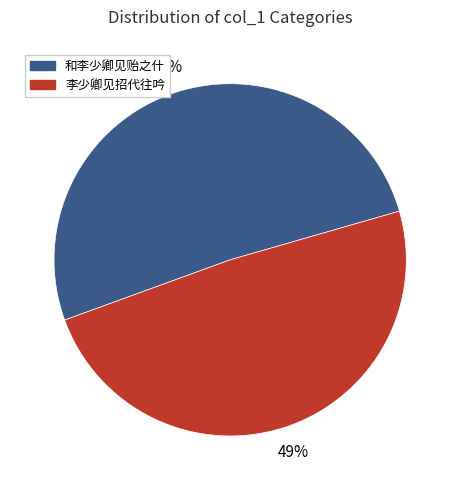

To the nearest percent, what is the difference between the largest and smallest slice percentages?

2%